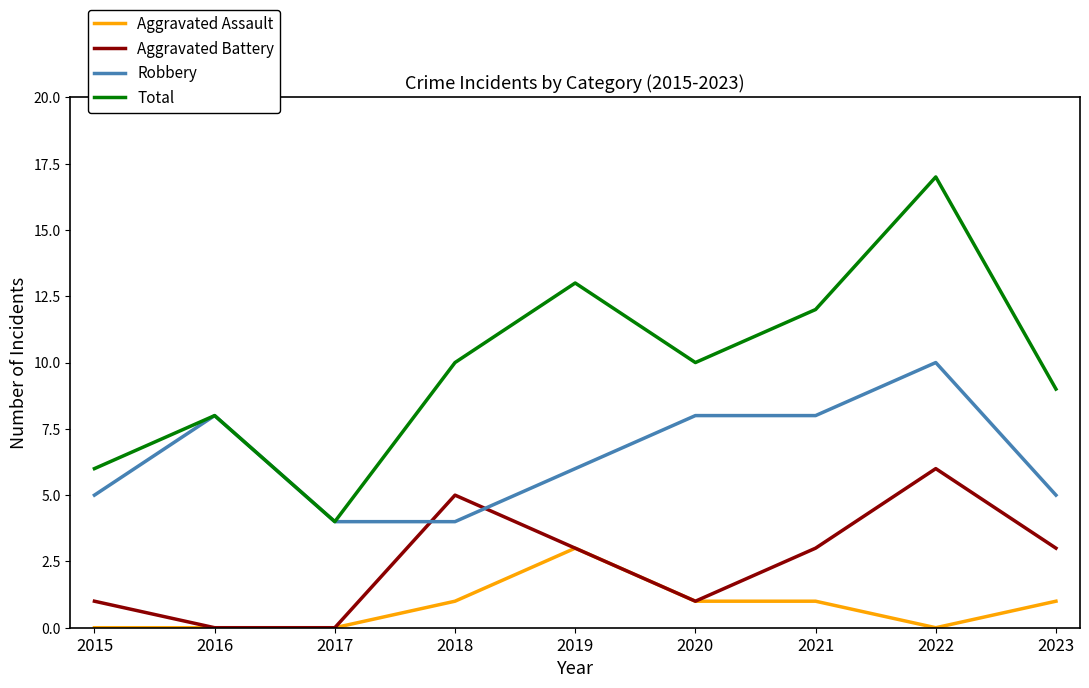

Rank the series by their average value, from highest to lowest.

Total, Robbery, Aggravated Battery, Aggravated Assault